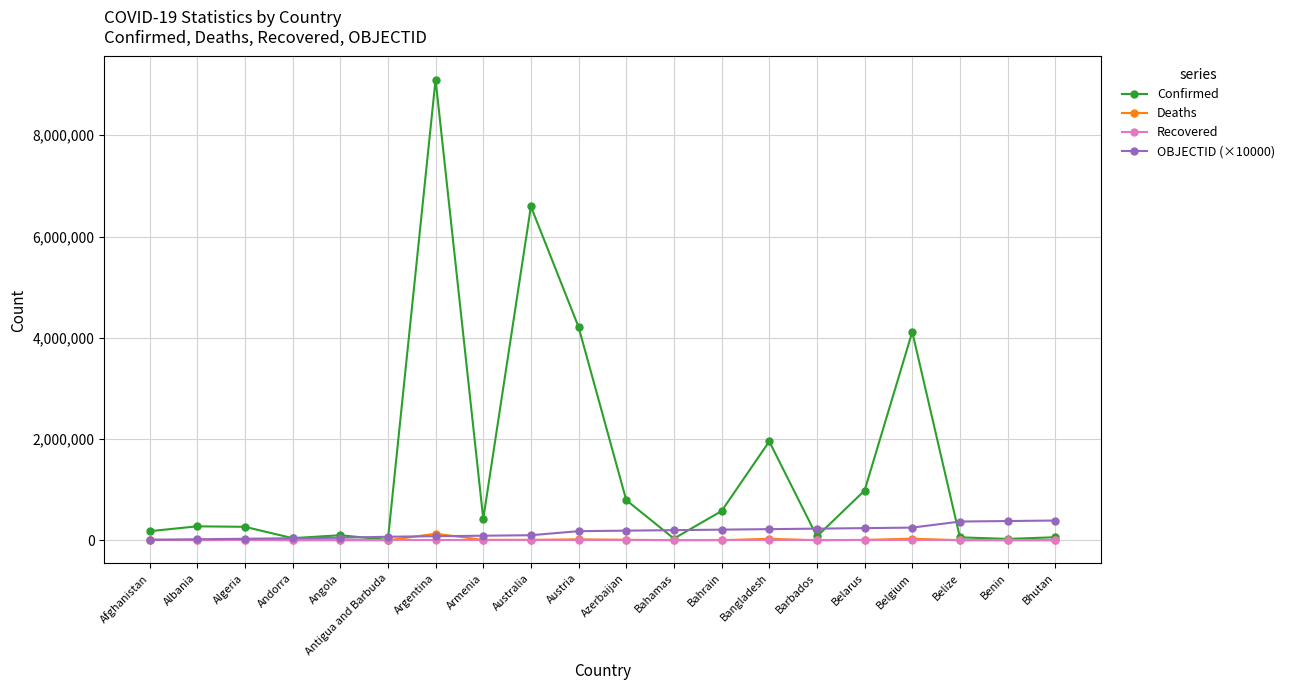

Which series has the largest range (max minus min)?

Confirmed